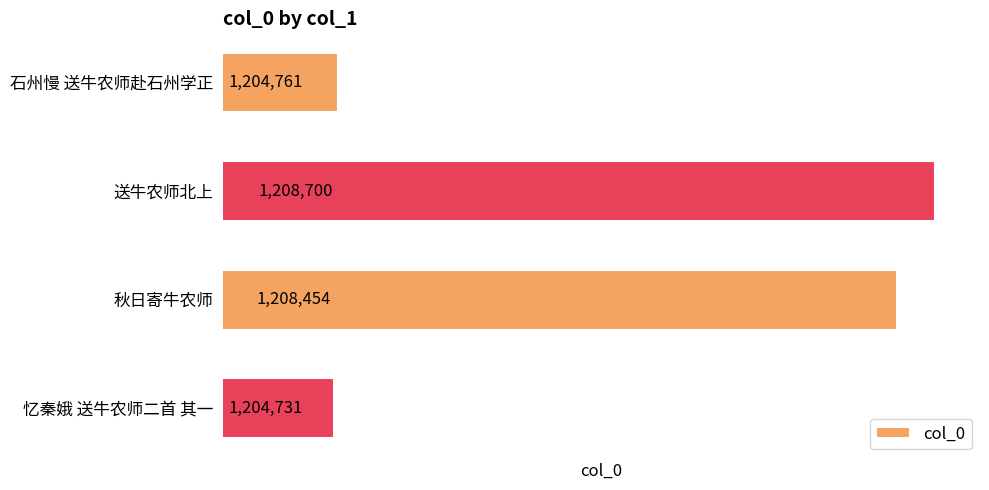

How many categories are shown in the chart?

4